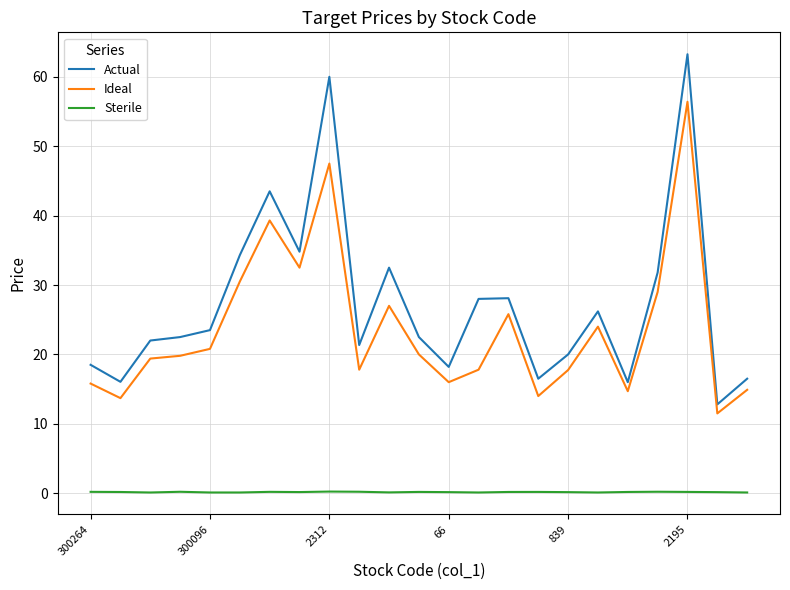

Which series has the widest spread of values?

Actual